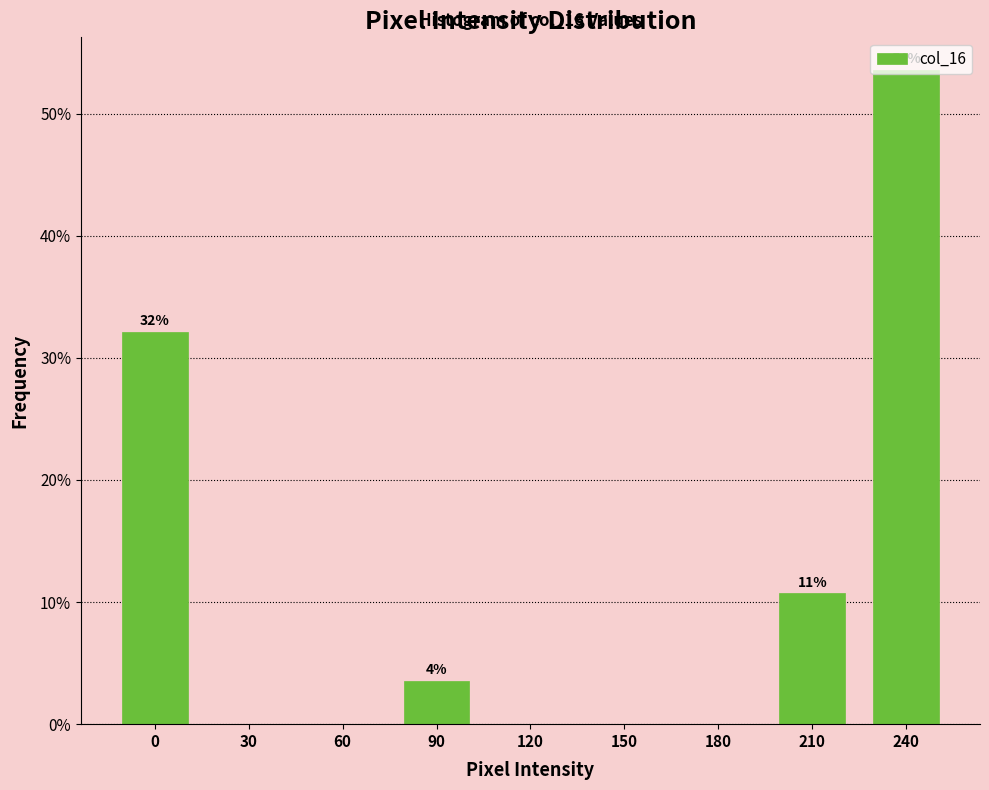

Read the value at 240.

53.6